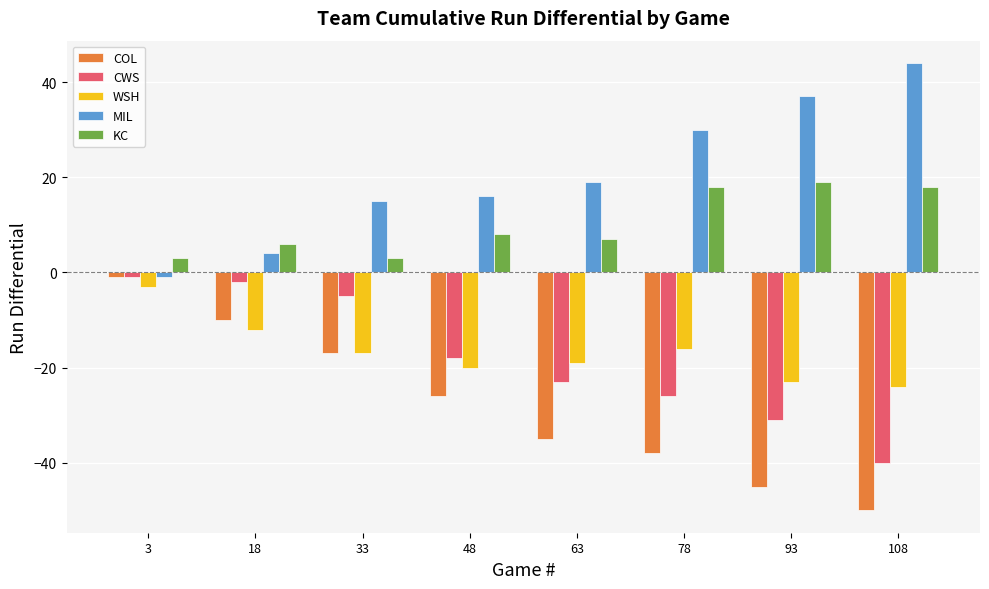

List the labels in order of MIL value, smallest first.

3, 18, 33, 48, 63, 78, 93, 108